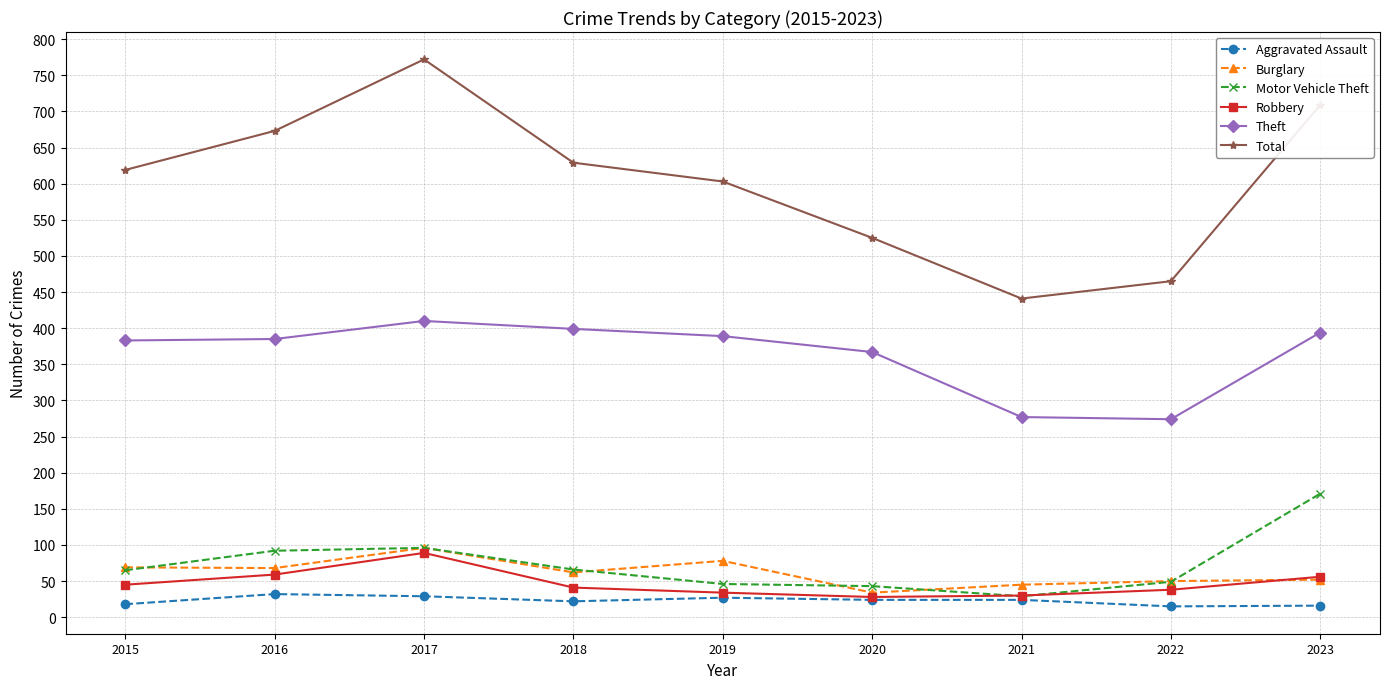

What are all the series names shown in the legend?

Aggravated Assault, Burglary, Motor Vehicle Theft, Robbery, Theft, Total